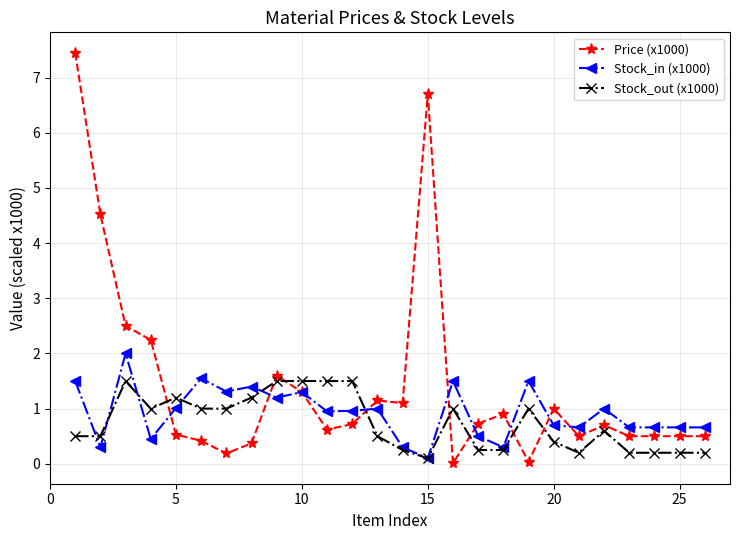

What is the greatest value displayed?

7.5